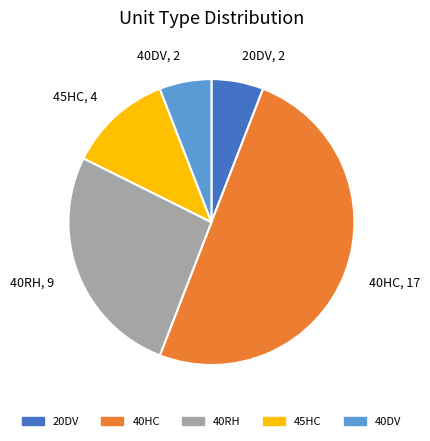

True or false: 40DV accounts for 1% of the total.

False